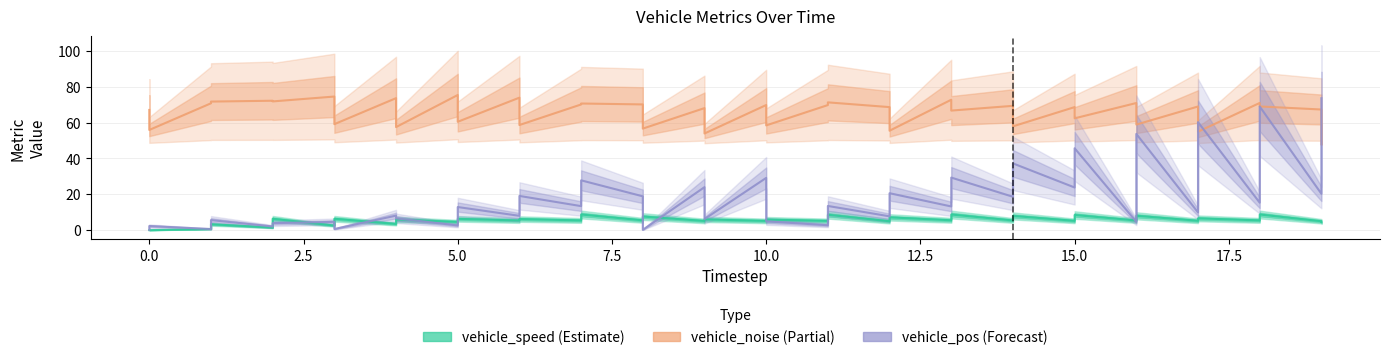

Where is the first local maximum for vehicle_speed (Estimate)?

5.0